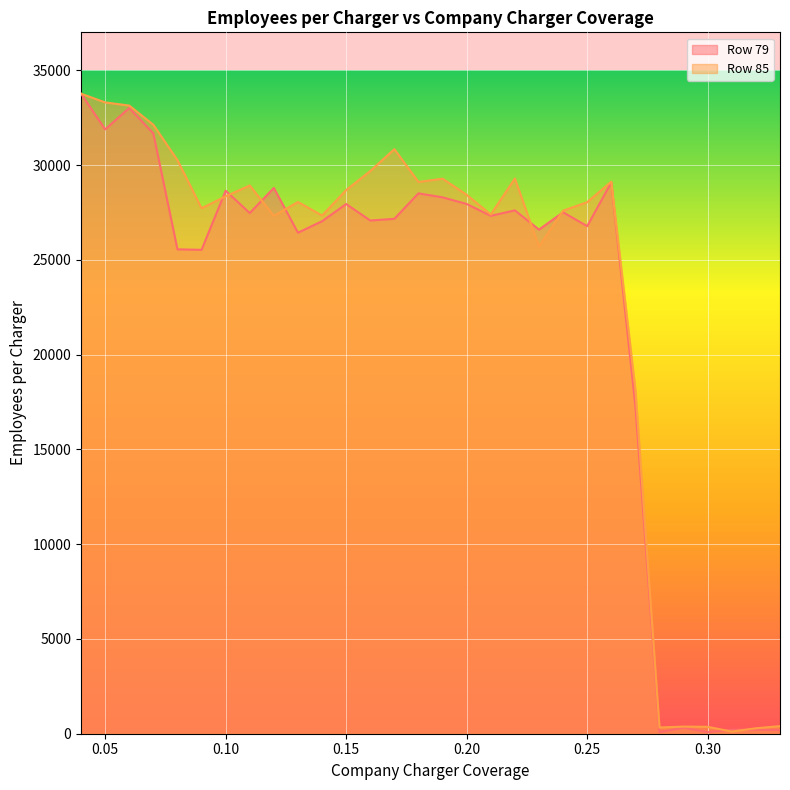

What is the greatest value displayed?

33764.2